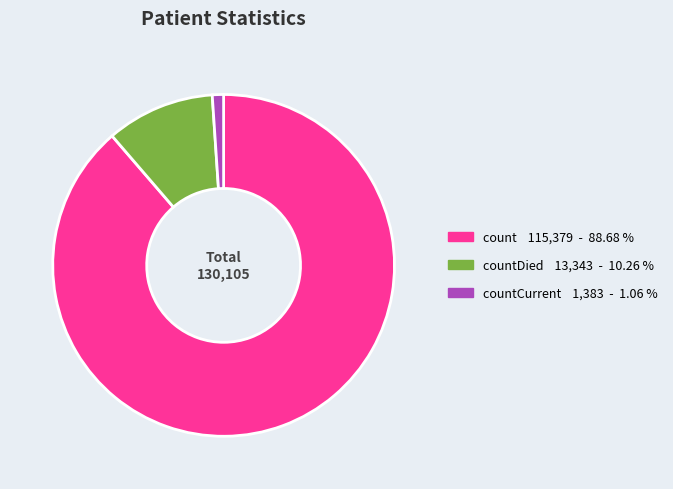

Does any single category account for the majority?

Yes